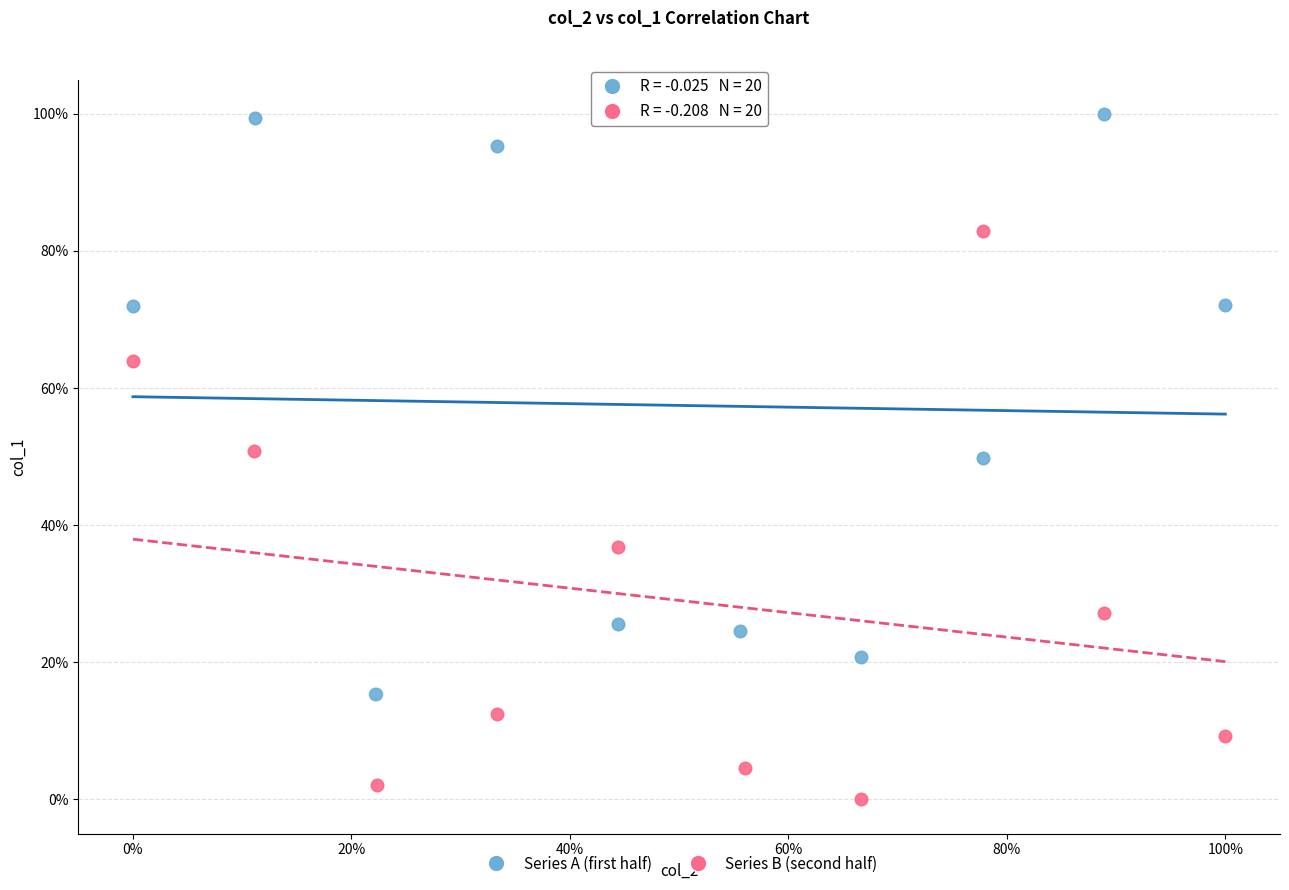

What are all the series names shown in the legend?

Series A (first half), Series B (second half)